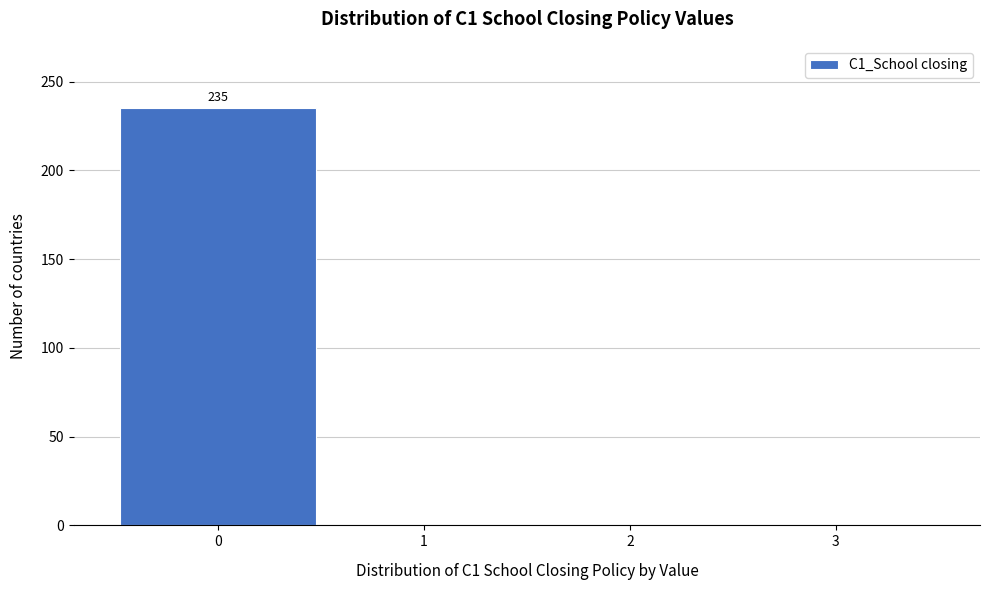

Reading right to left, extract all data points from this chart.

3=0	2=0	1=0	0=235